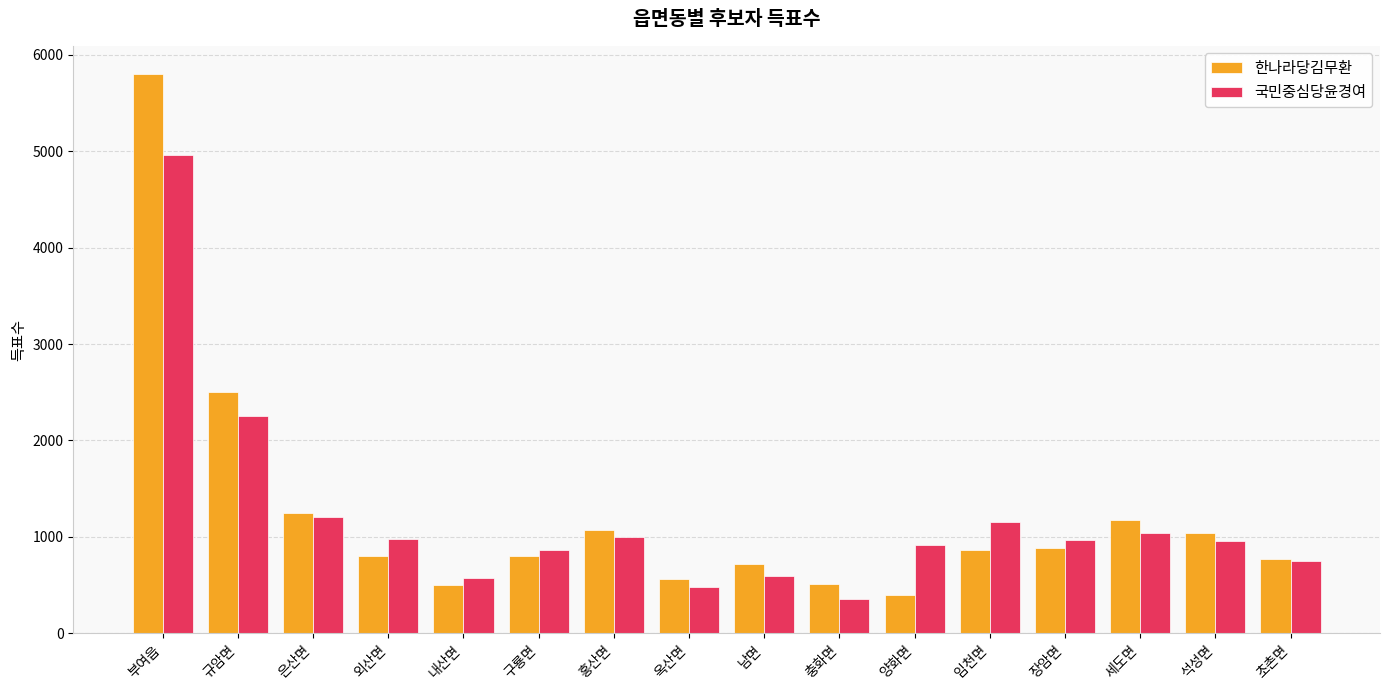

Is it true that 한나라당김무환 equals 2506 at 규암면?

True